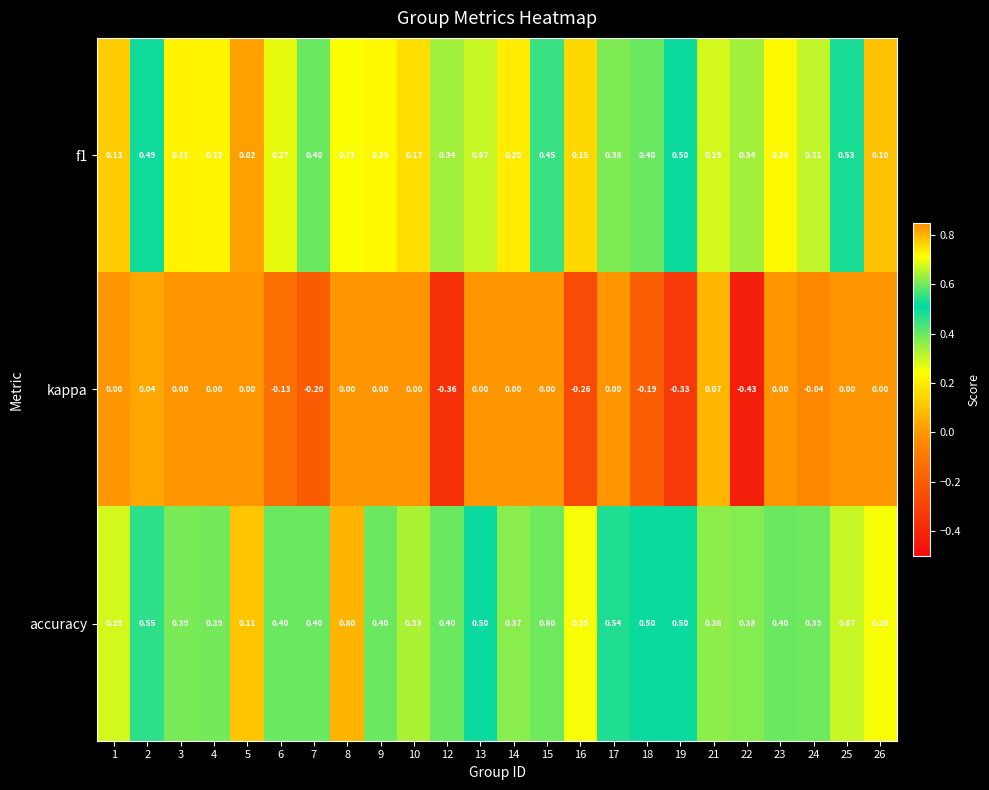

Between 19 and 21, which series saw the biggest shift?

kappa